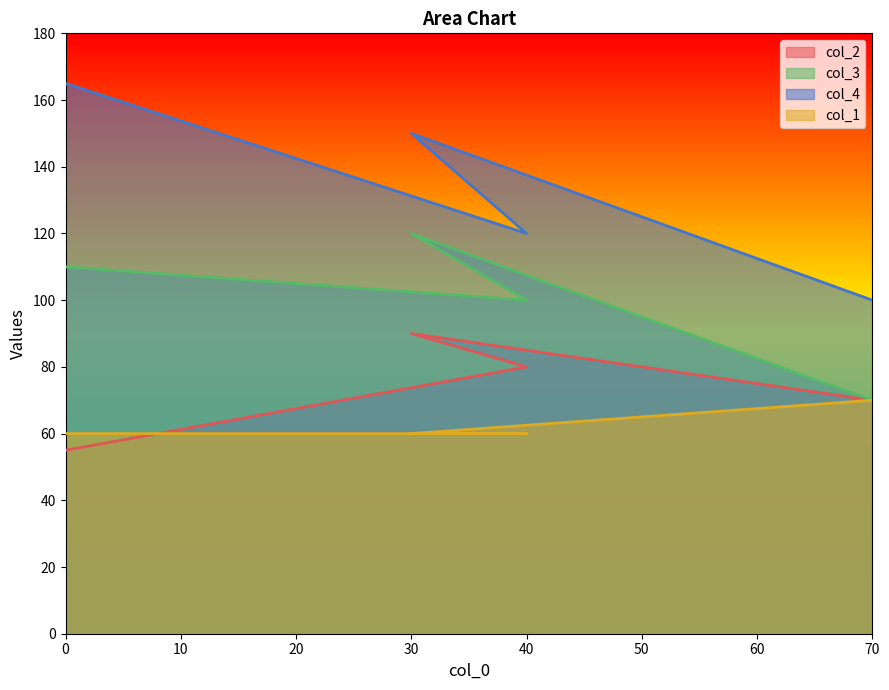

How many data points in col_2 are above 80?

1